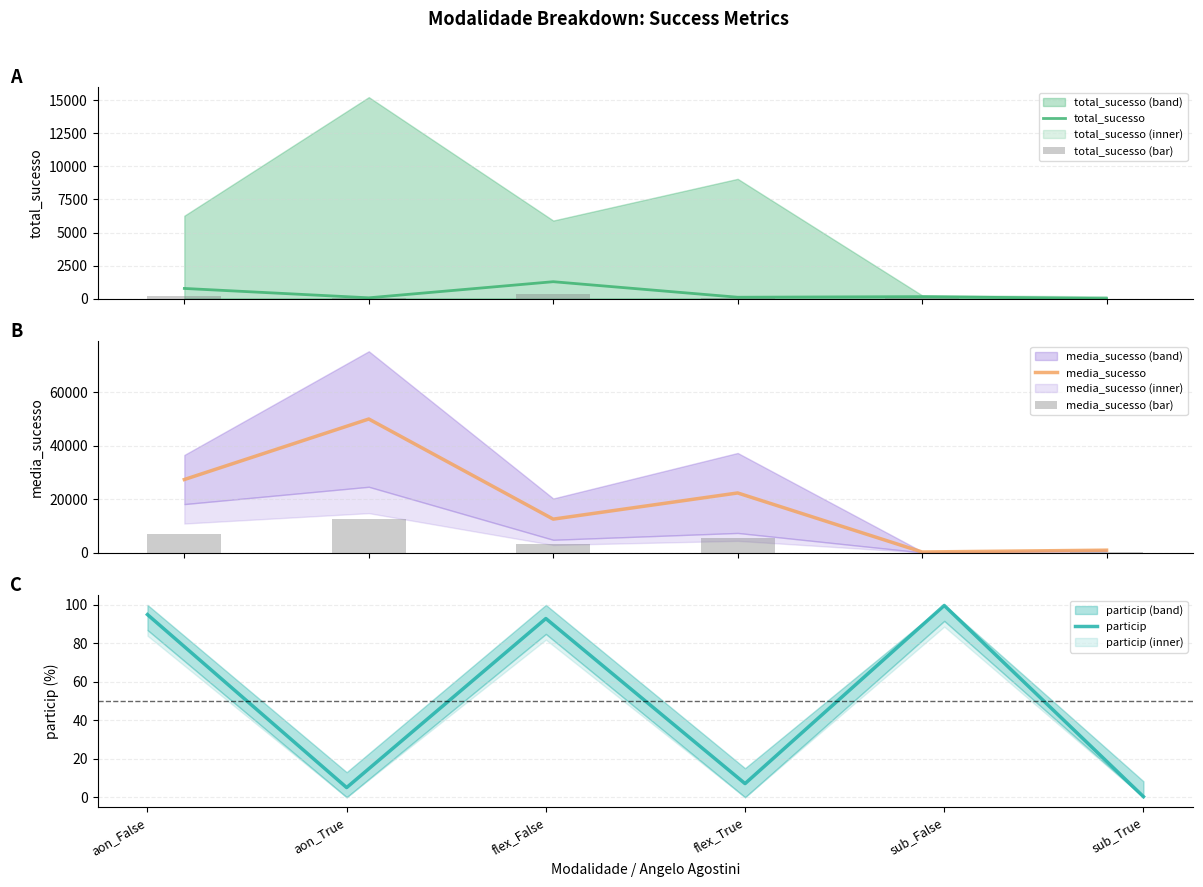

Reading left to right, extract all data points from this chart.

total_sucesso: aon_False=769.0	aon_True=61.0	flex_False=1279.0	flex_True=104.0	sub_False=150.0	sub_True=2.0
total_sucesso (bar): aon_False=230.7	aon_True=18.3	flex_False=383.7	flex_True=31.2	sub_False=45.0	sub_True=0.6
media_sucesso: aon_False=27331.6	aon_True=49922.2	flex_False=12542.3	flex_True=22313.2	sub_False=275.2	sub_True=953.1
media_sucesso (bar): aon_False=6832.9	aon_True=12480.5	flex_False=3135.6	flex_True=5578.3	sub_False=68.8	sub_True=238.3
particip: aon_False=95.0	aon_True=5.0	flex_False=92.9	flex_True=7.1	sub_False=99.7	sub_True=0.3